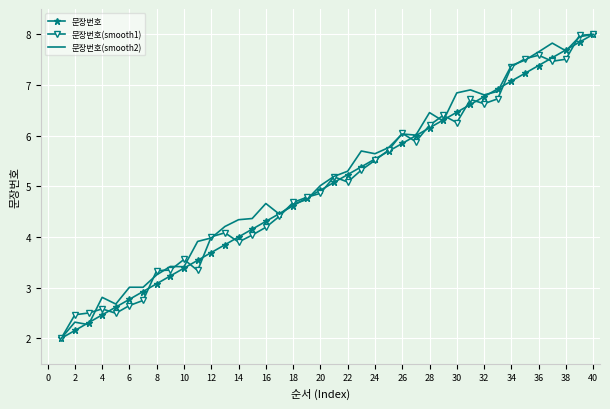

What is the lowest value of the 문장번호 series?

2.0